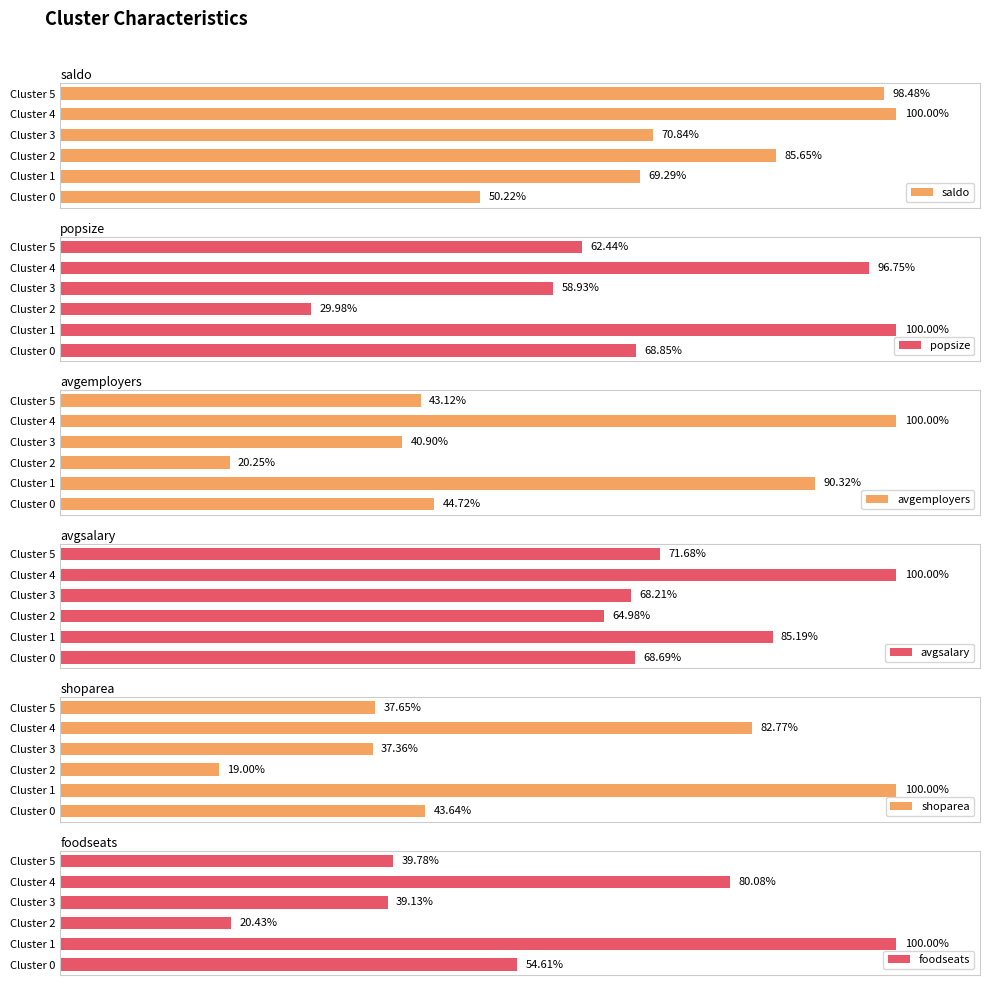

Which category has the highest value in the saldo series?

Cluster 4